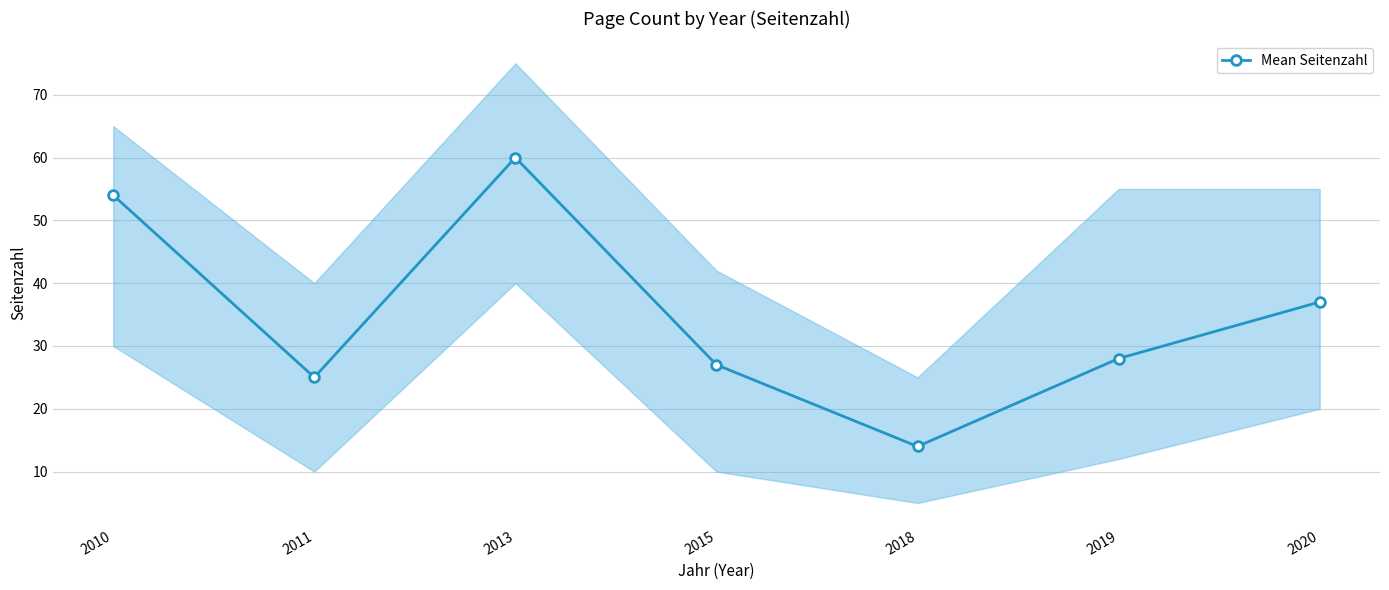

What is the greatest value displayed?

60